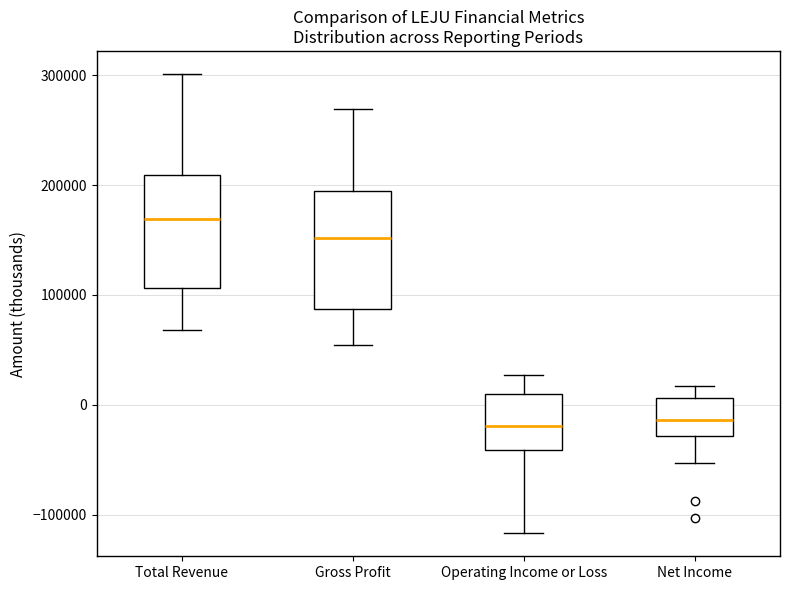

Where is the upper edge of the box for Total Revenue on the y-axis? The values are not printed on the chart, so give them approximately, as read against the axis.

210000